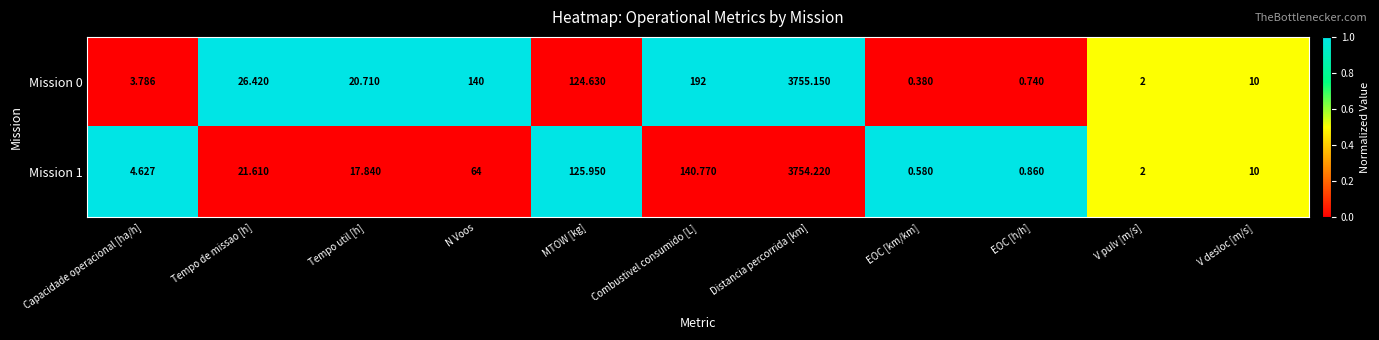

Where does the Mission 0 series first go above 20?

Tempo de missao [h]